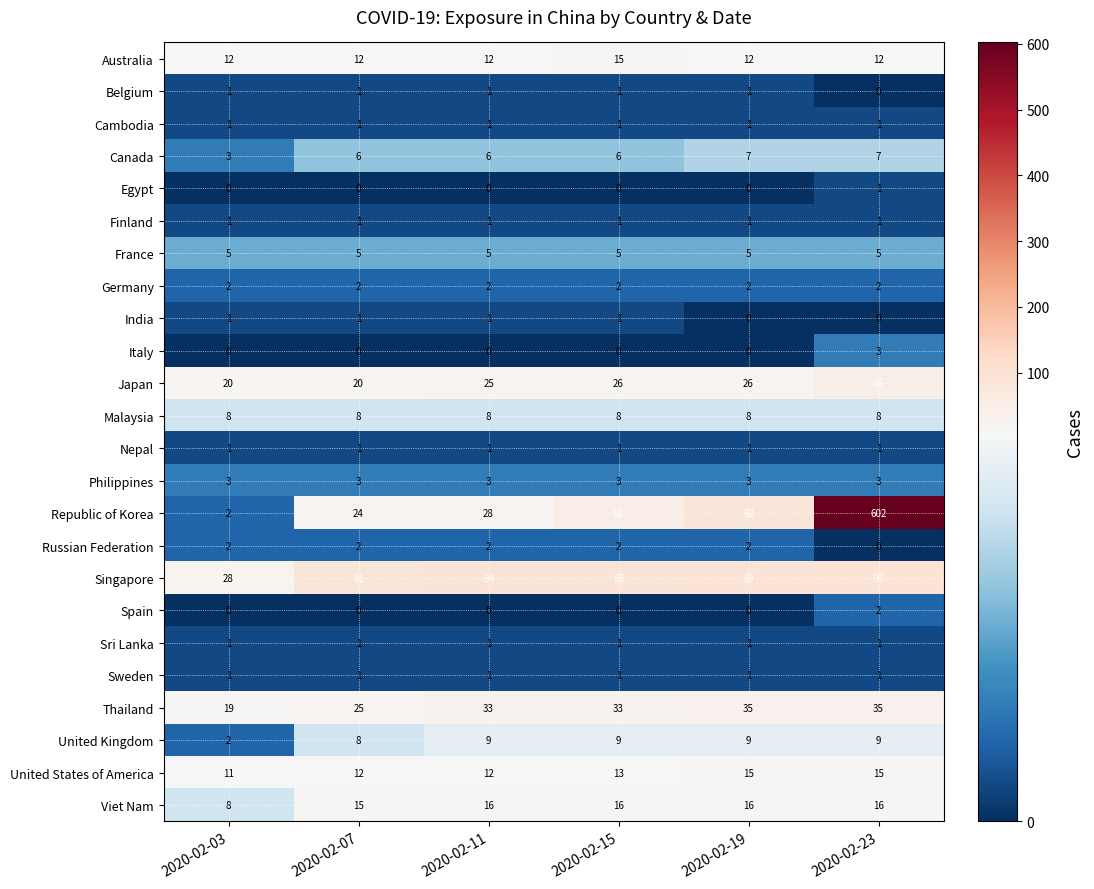

The United States of America series shows 24 at 2020-02-19. True or false?

False